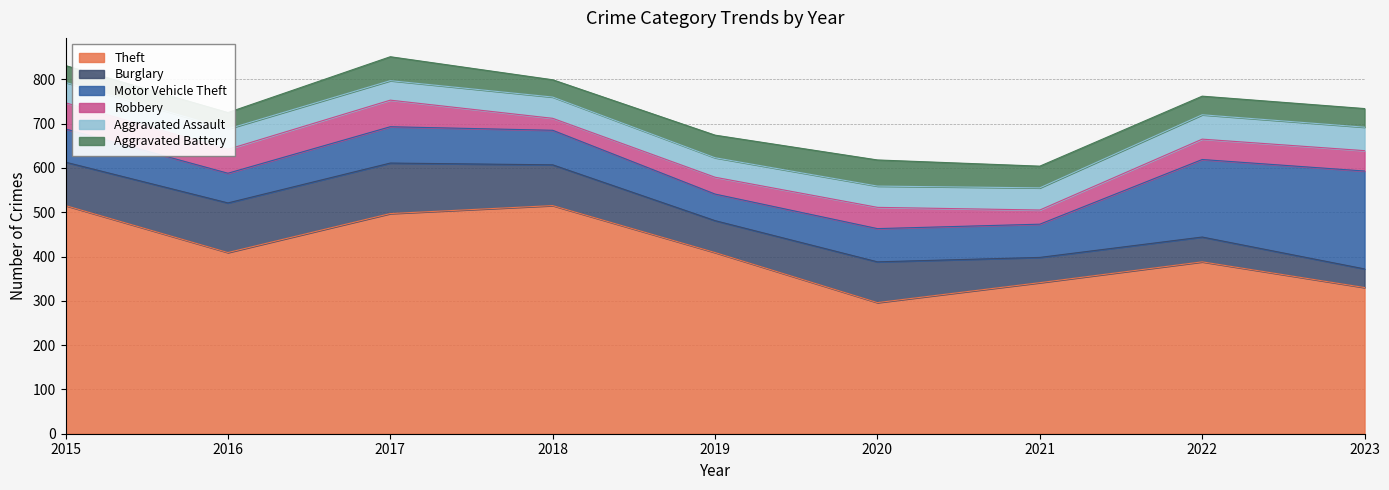

Between which two adjacent categories do Motor Vehicle Theft and Burglary first intersect?

2020 and 2021